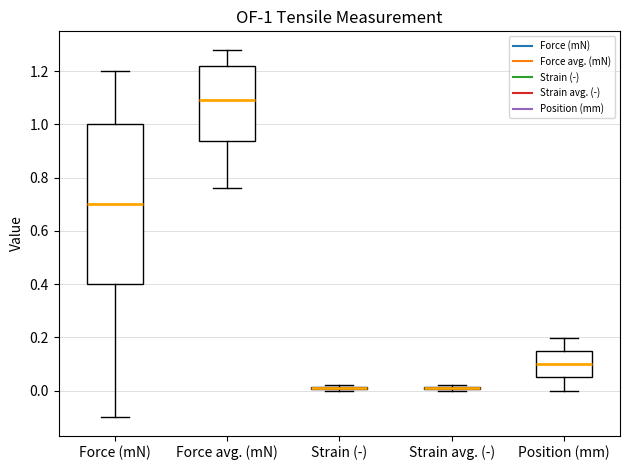

Comparing the boxes themselves (not the whiskers), which one is the tallest?

Force (mN)